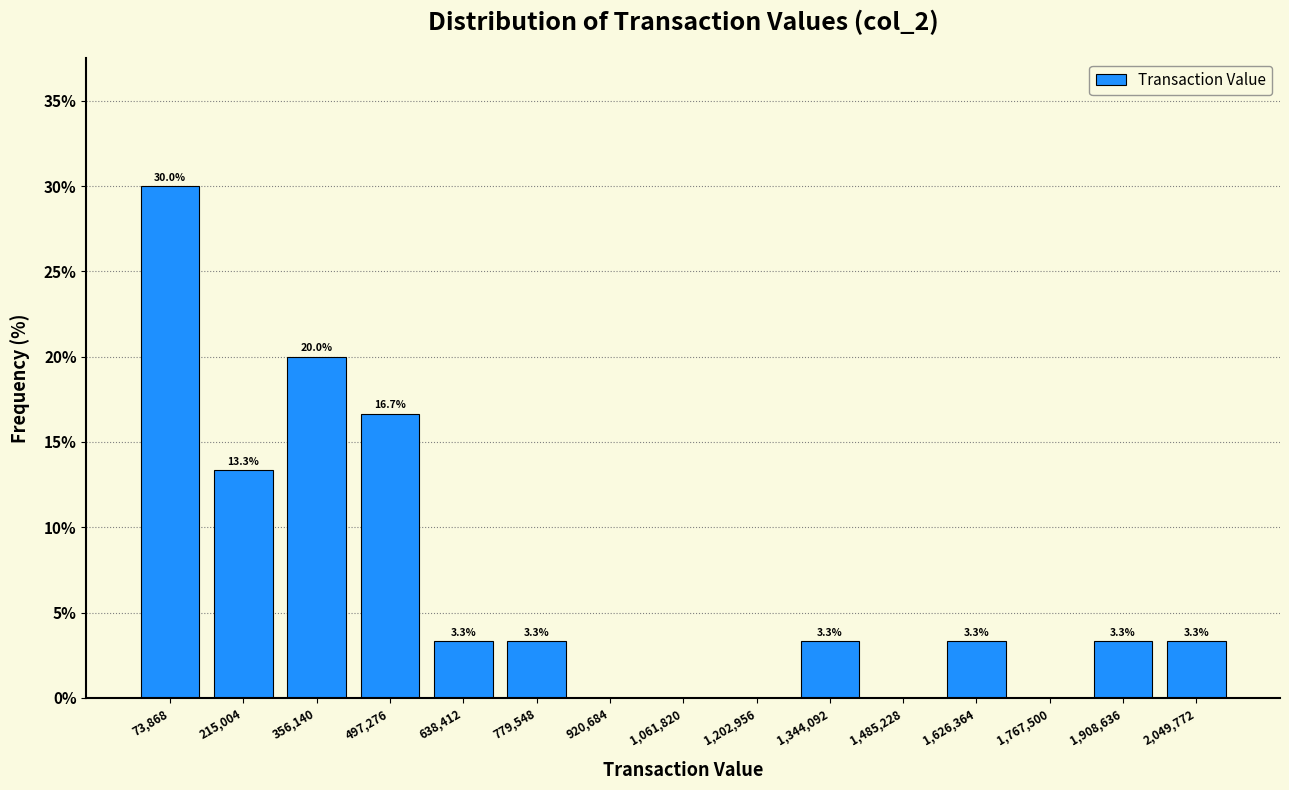

Over which range of the x-axis is the bar tallest?

0 to 140000